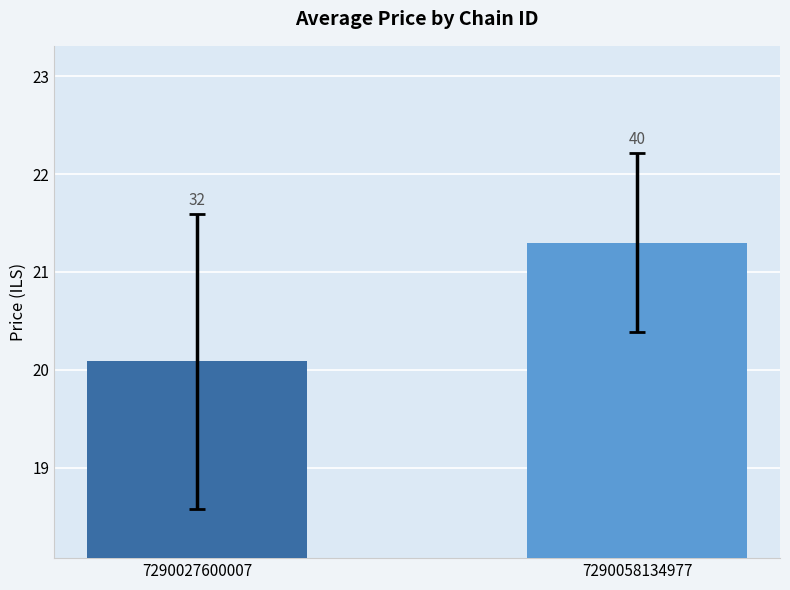

What is the average value?

20.7